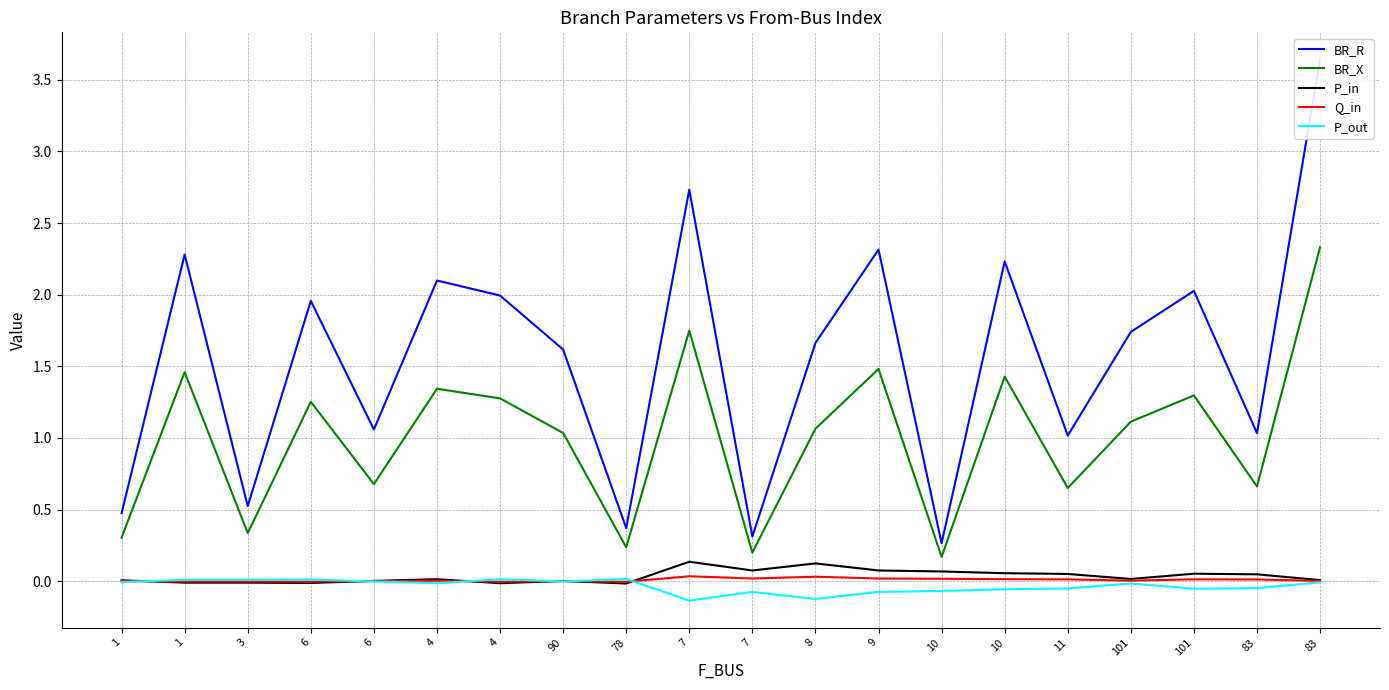

What is the difference between the highest and lowest values at 1?

0.5